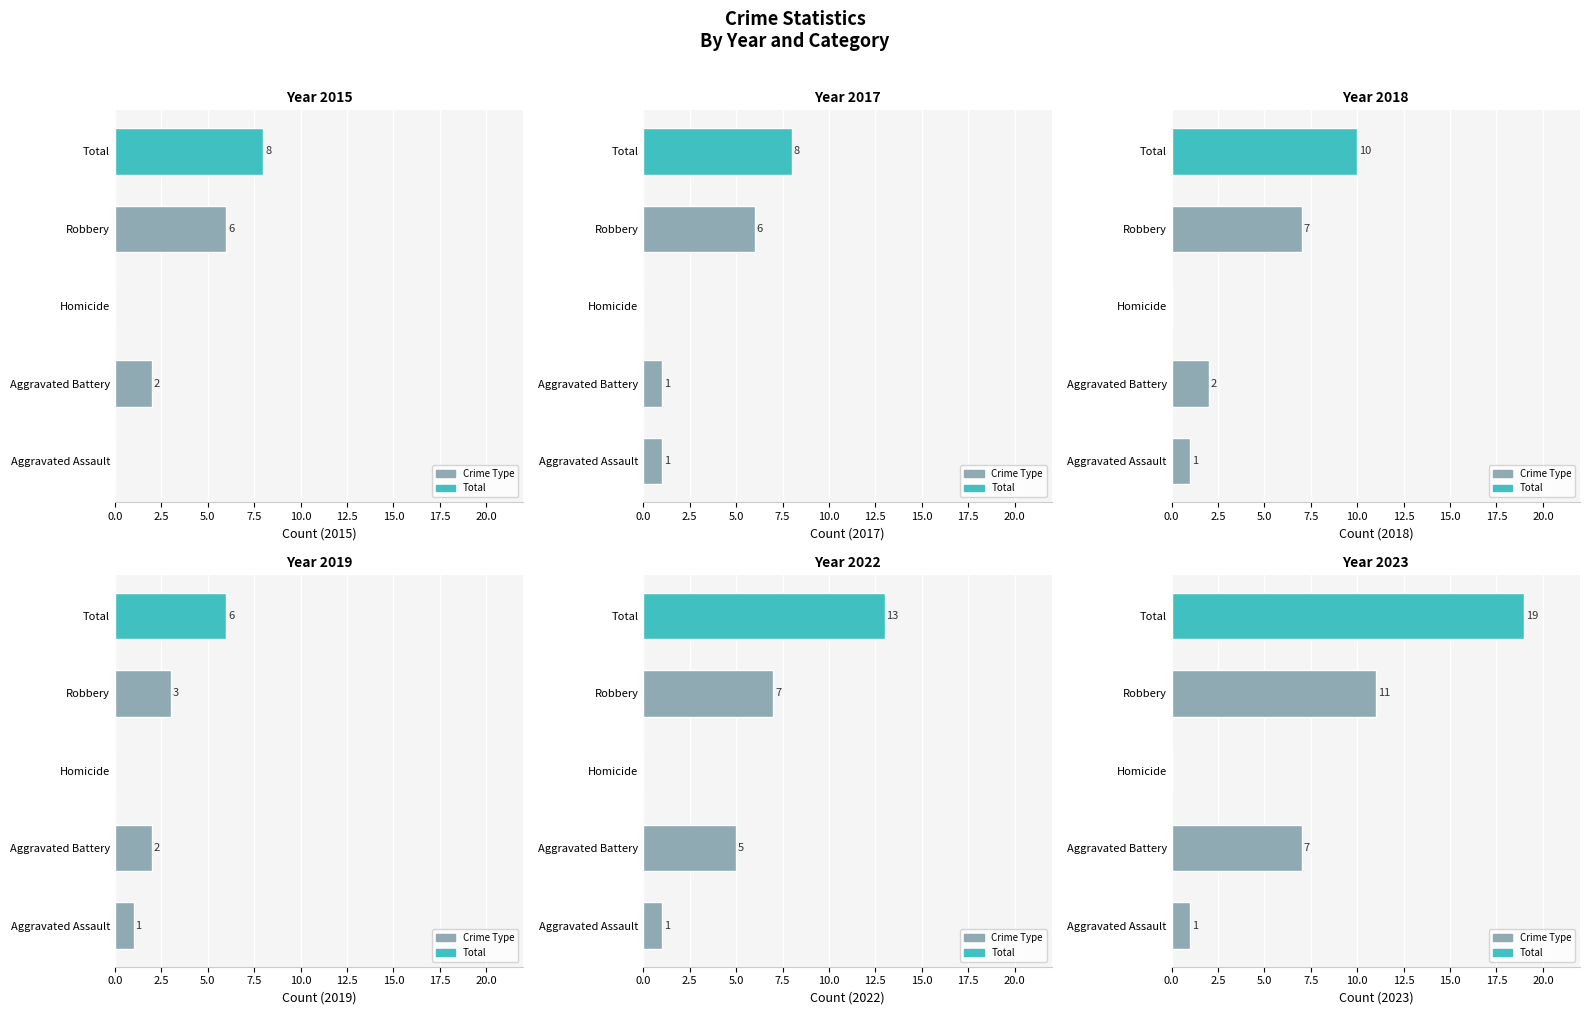

What is the label of the 4th bar from the right?

Aggravated Battery